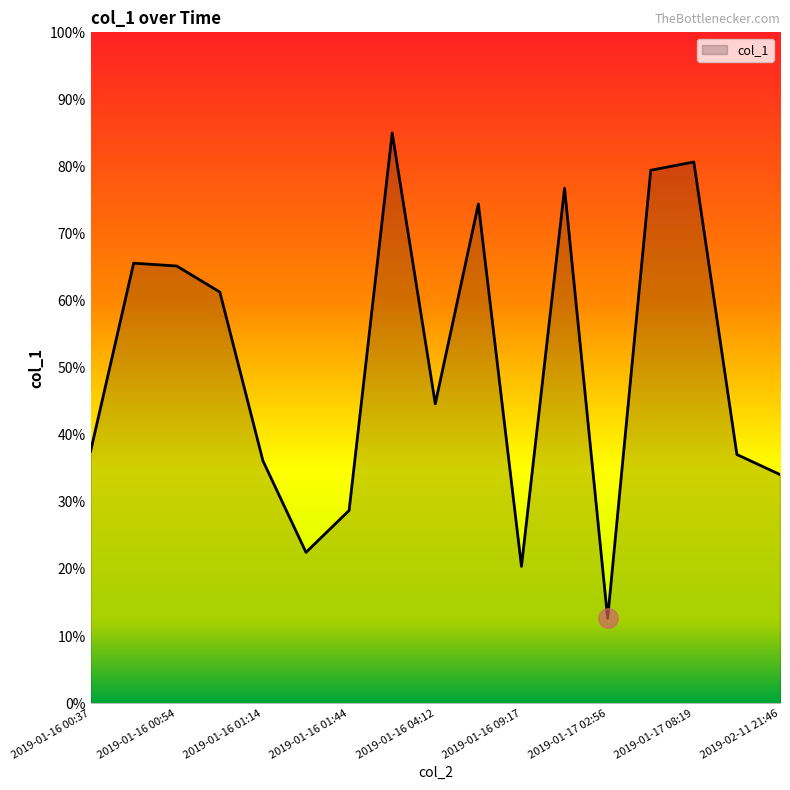

What is the greatest value displayed?

85.0